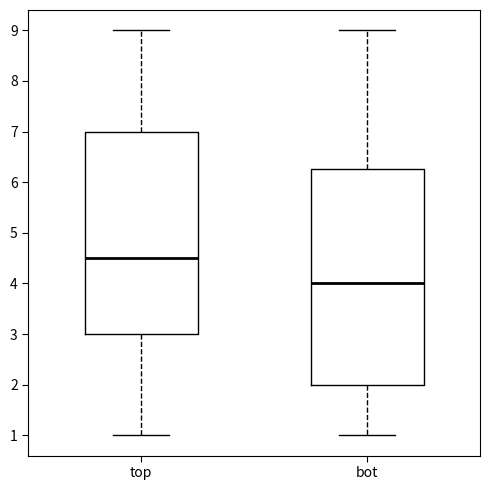

Reading left to right, transcribe this box plot: for each box, give where its median line is, the range the box spans, and where its two whiskers end, as read against the y-axis. The values are not printed on the chart, so give them approximately, as read against the axis.

top: median 4.5, box 3.0 to 7.0, whiskers 1.0 to 9.0
bot: median 4.0, box 2.0 to 6.3, whiskers 1.0 to 9.0